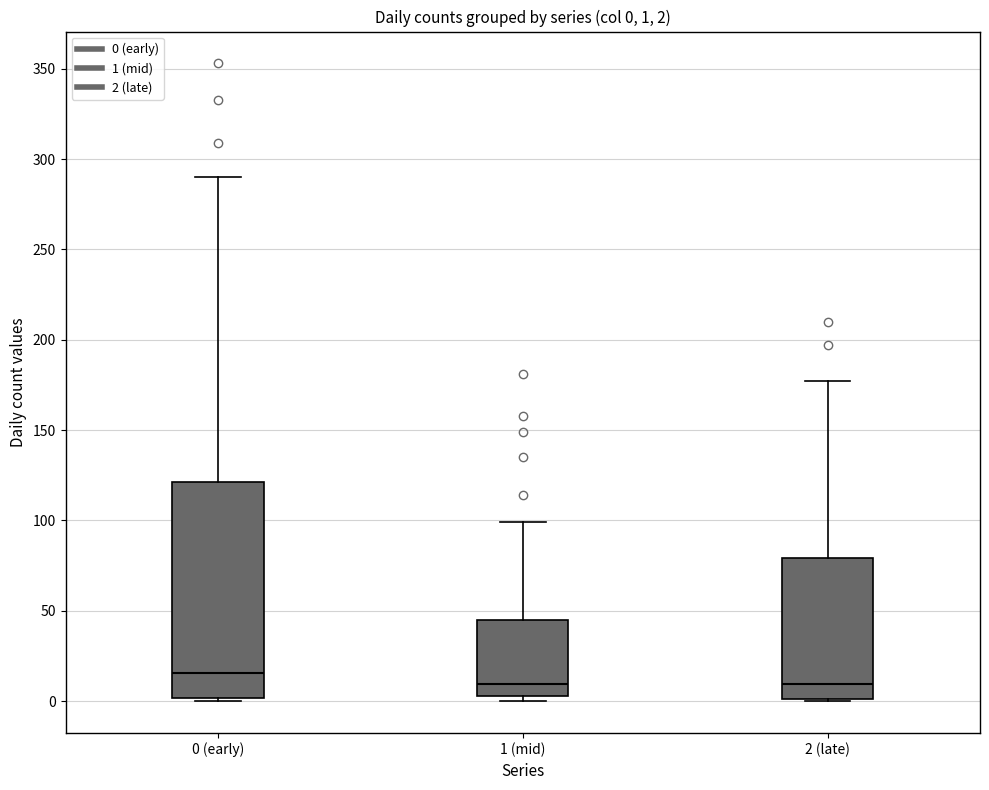

Which box is the tallest, from its lower edge to its upper edge?

0 (early)